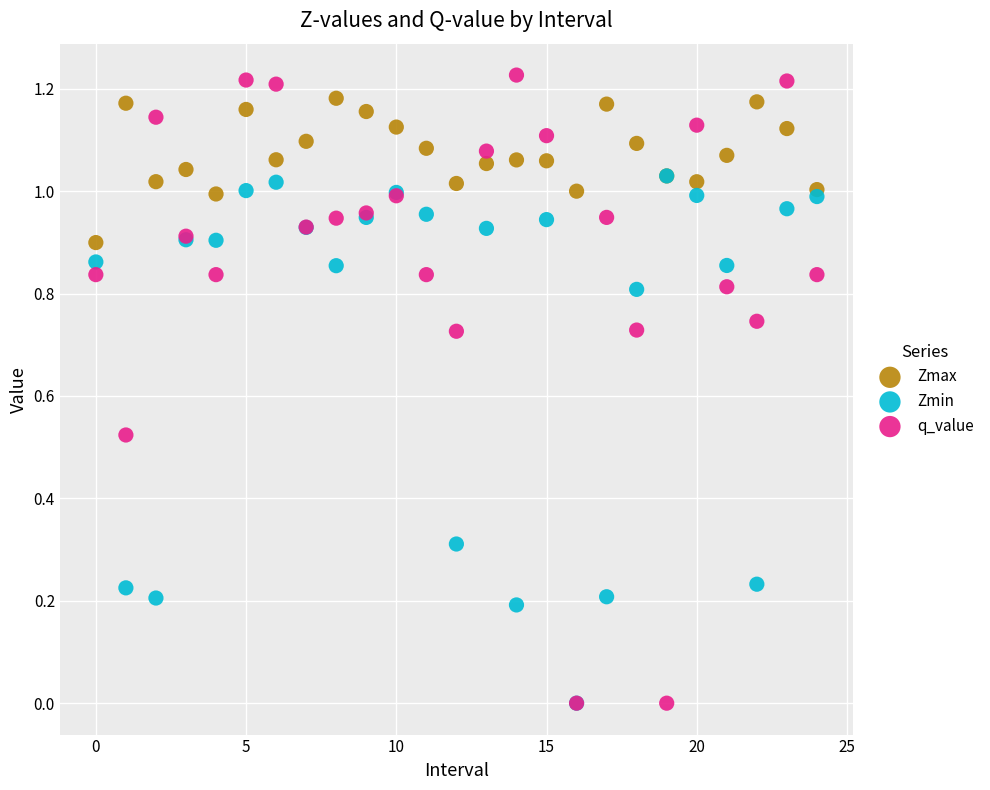

What are all the series names shown in the legend?

Zmax, Zmin, q_value